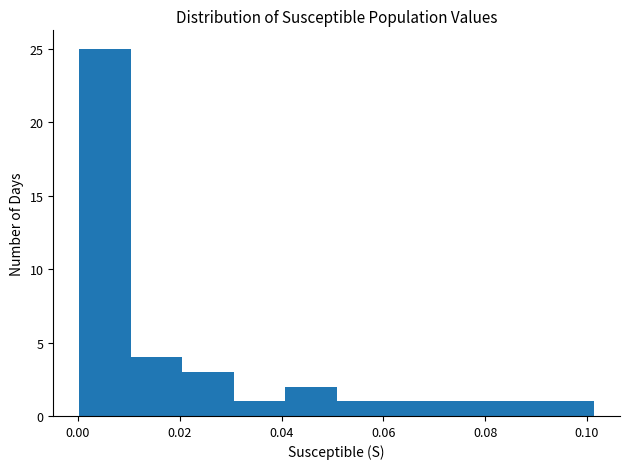

Over which range of the x-axis is the bar tallest?

0.000 to 0.010